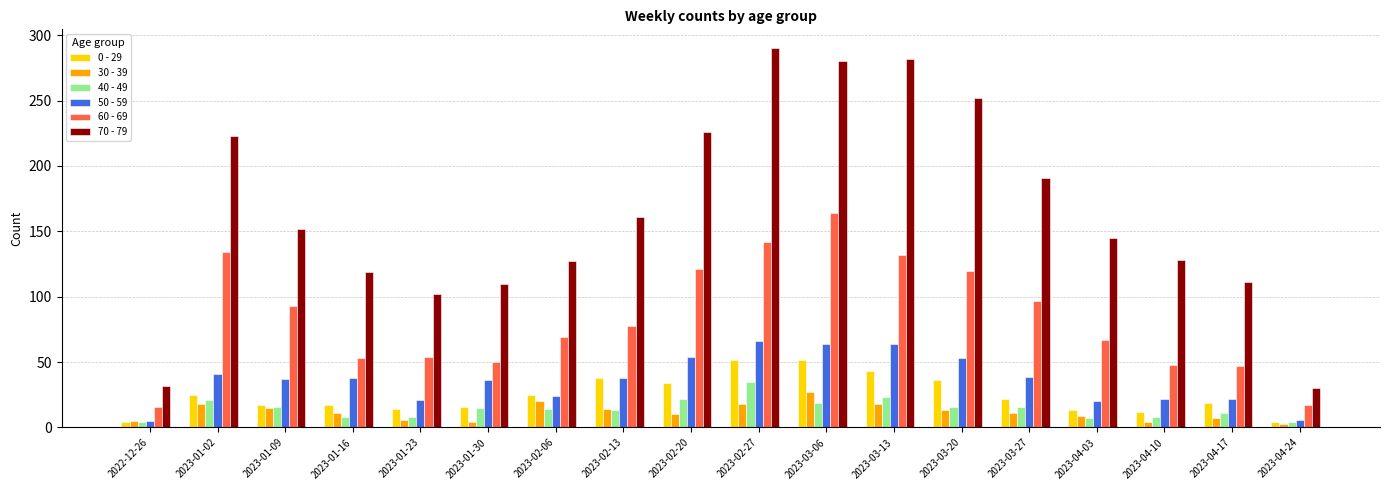

Which series has the largest range (max minus min)?

70 - 79